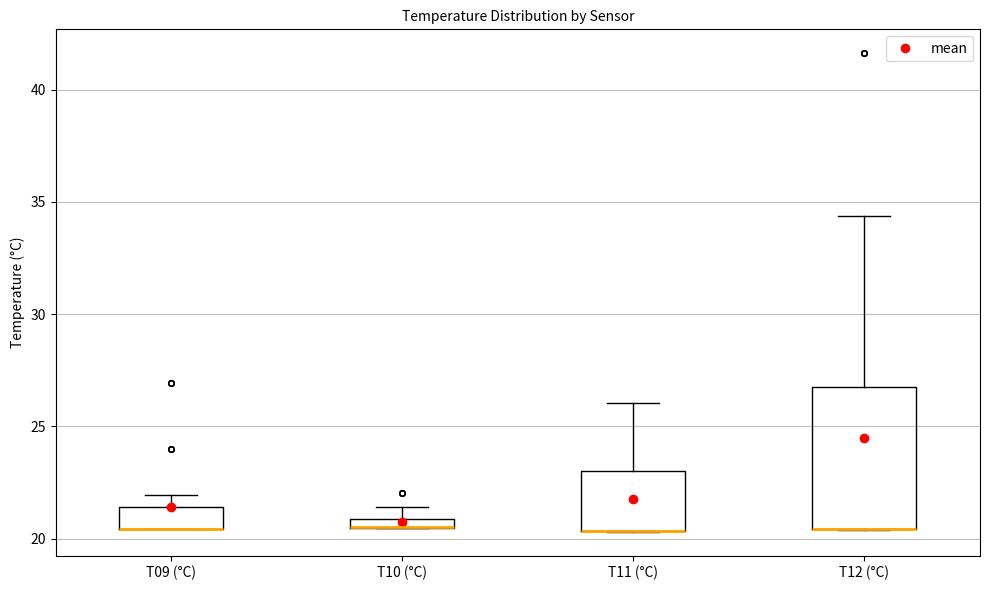

Comparing the boxes themselves (not the whiskers), which one is the tallest?

T12 (°C)